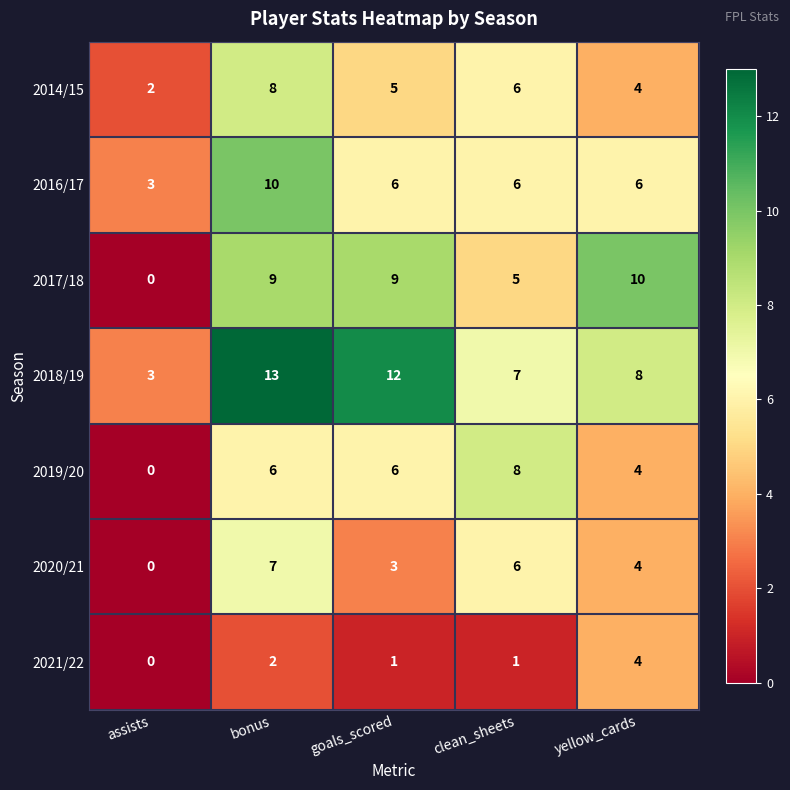

Where does the 2020/21 series first go above 4?

bonus